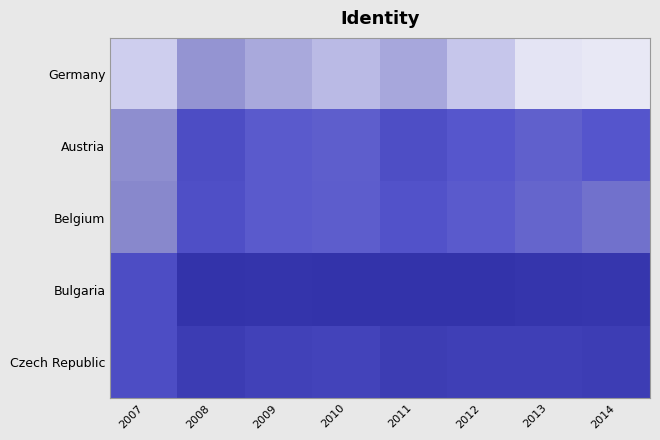

Rank the series at 2009 from lowest to highest value.

Bulgaria, Czech Republic, Belgium, Austria, Germany